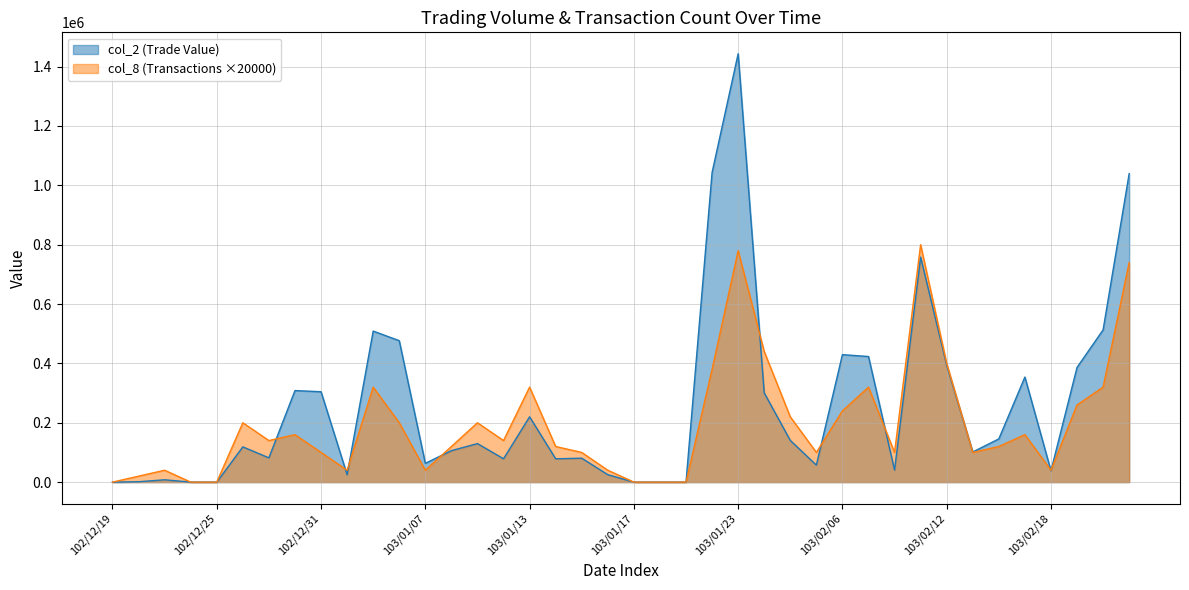

What is the greatest value displayed?

1443450